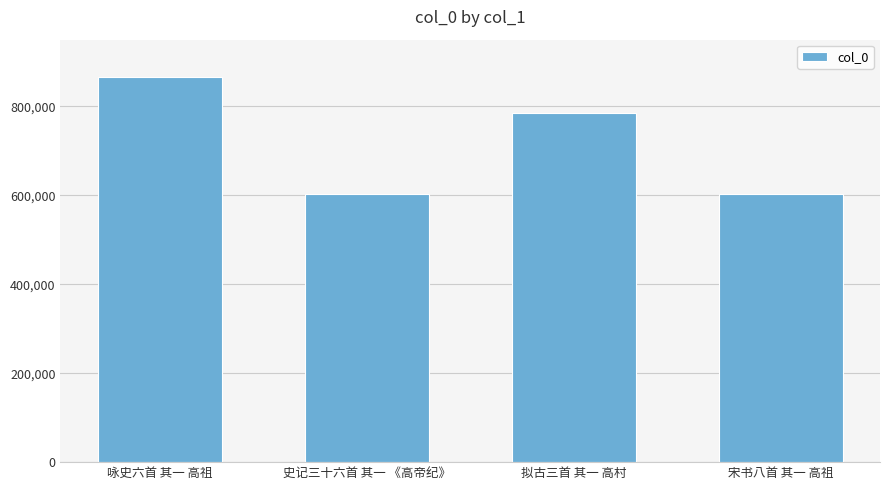

What is the difference between the second highest and minimum values?

182634